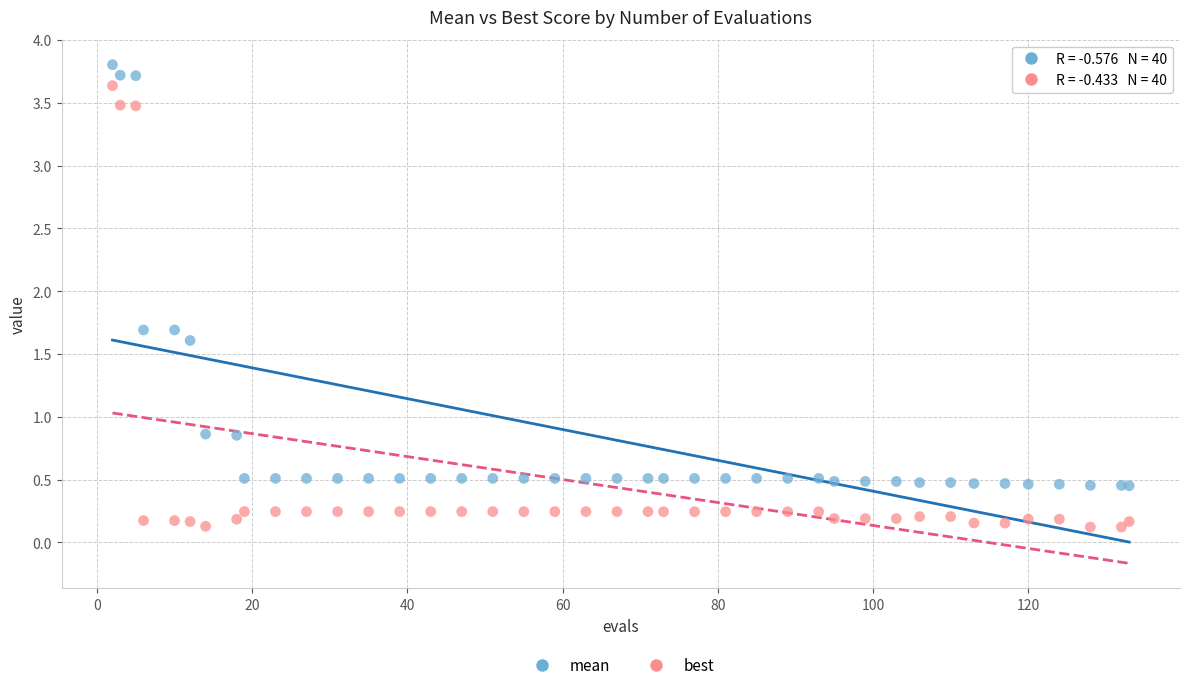

Which series reaches the maximum Y coordinate?

mean